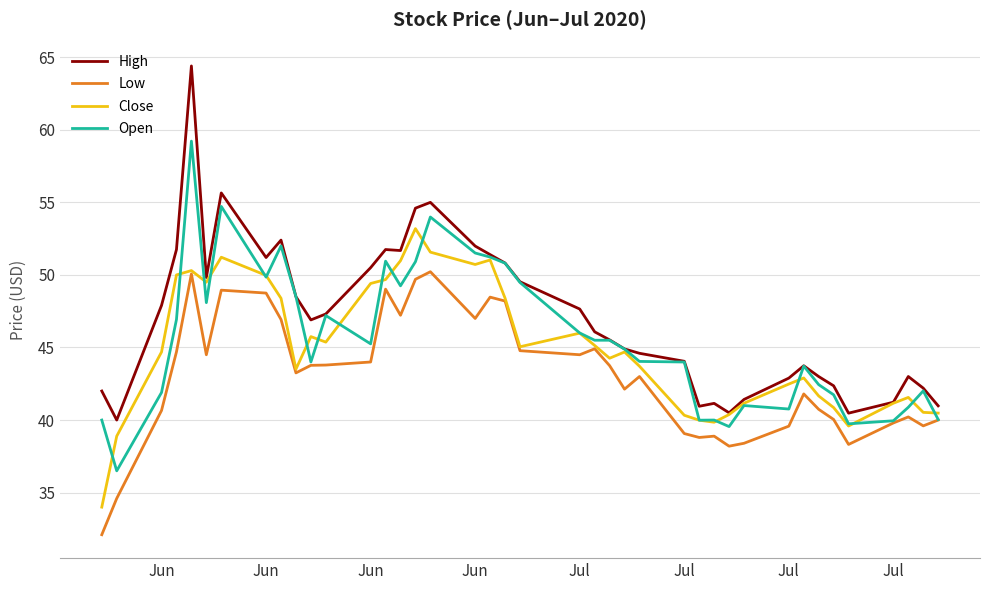

What is the highest value of the Close series?

53.2